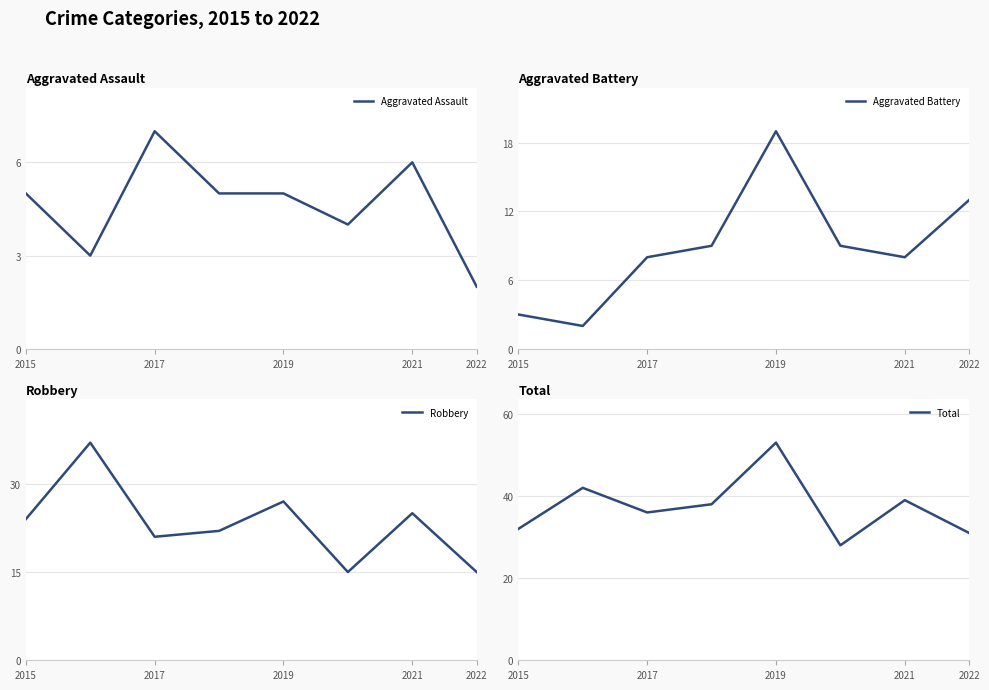

What is the highest value of the Total series?

53